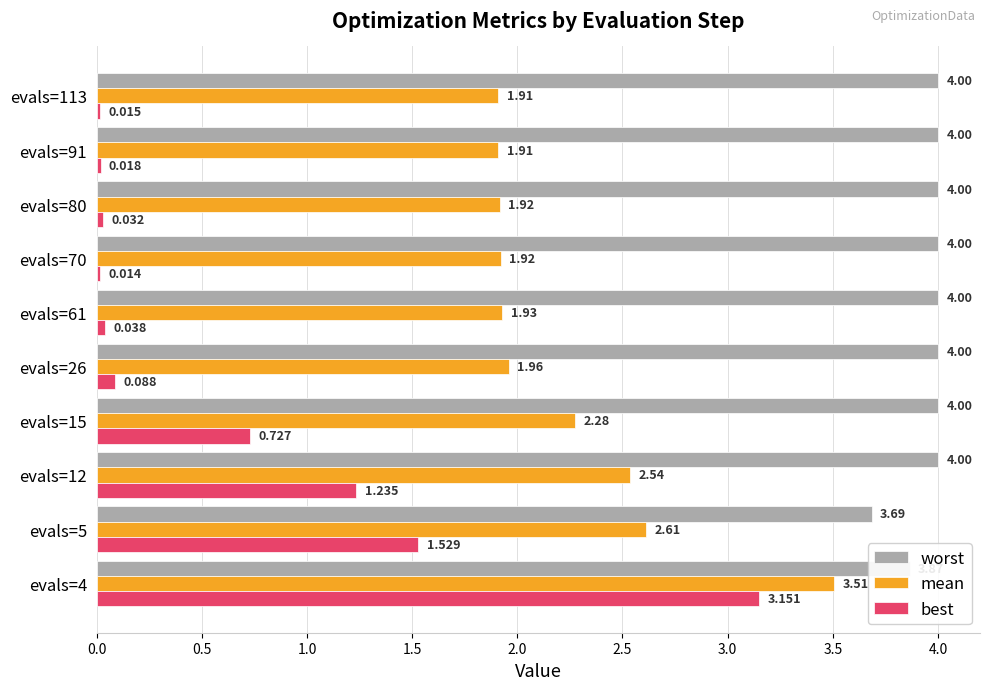

Which series has the largest total across all categories?

worst